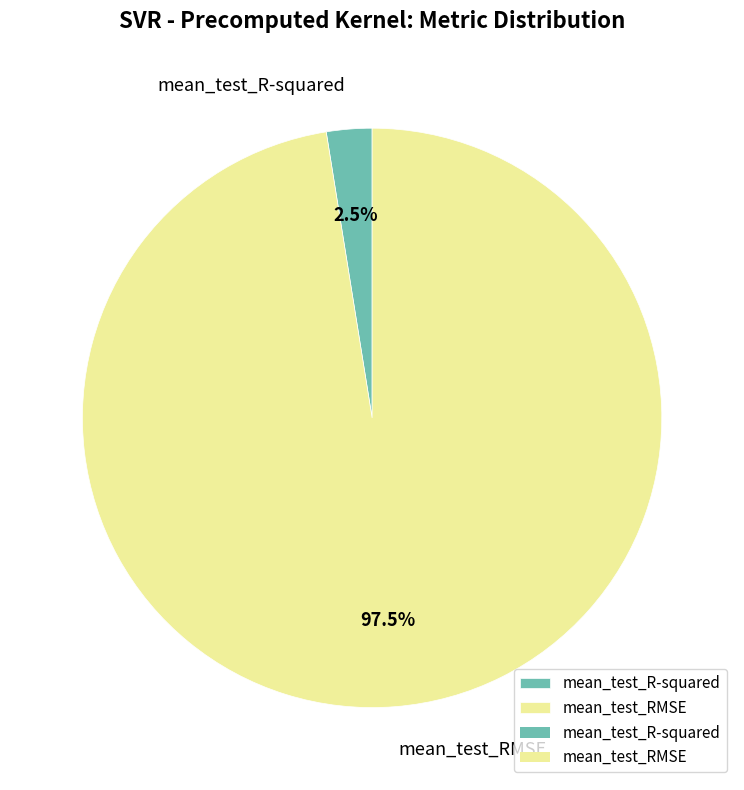

Does mean_test_RMSE account for over 50% of the chart?

Yes